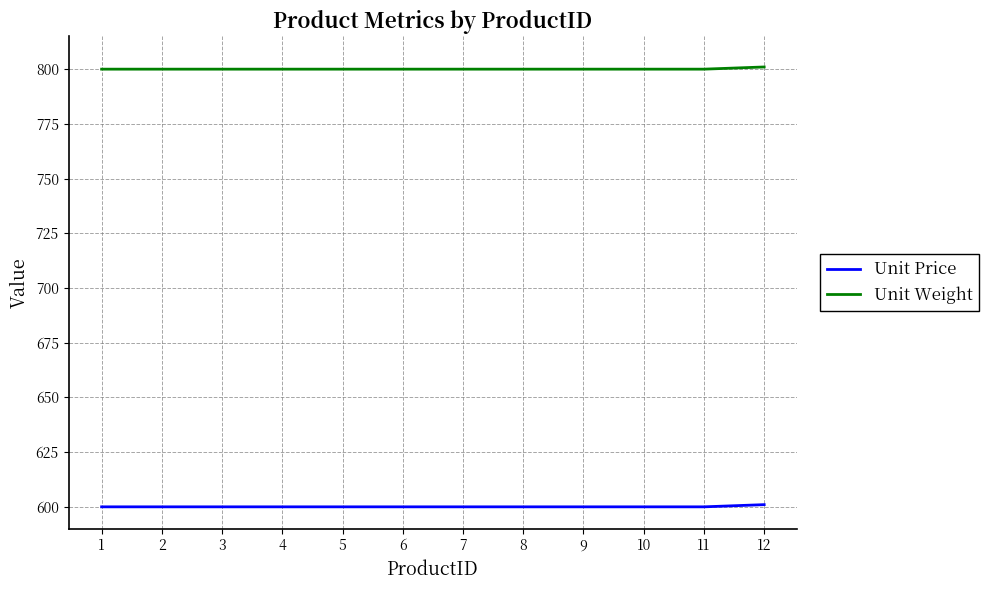

Which series has the largest total across all categories?

Unit Weight